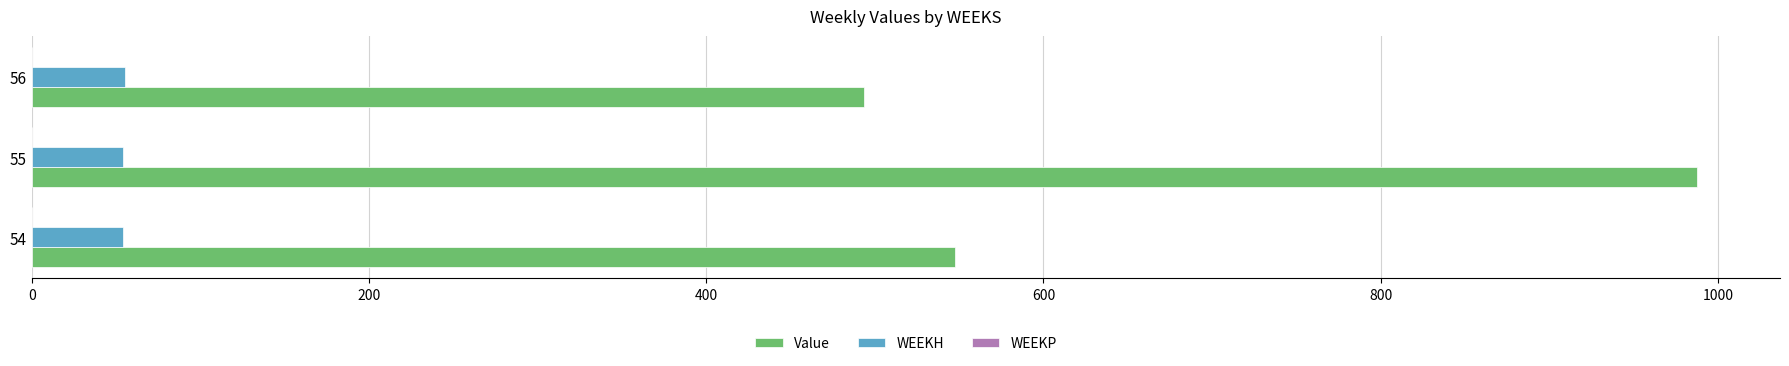

What is the lowest value of the Value series?

493.7